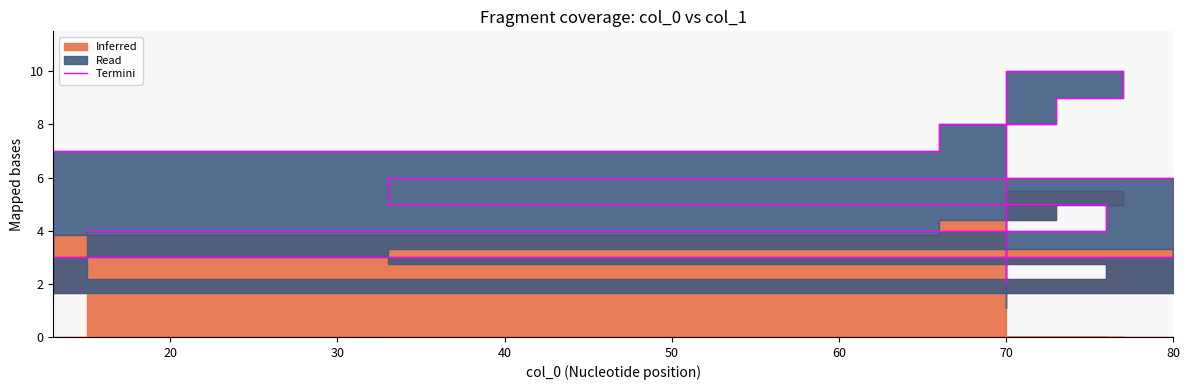

How many categories are shown in the chart?

9